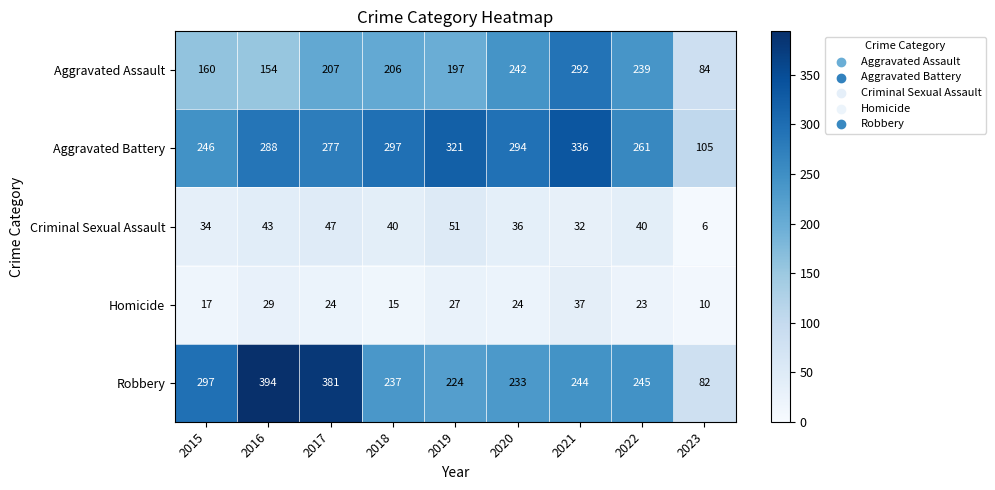

What is the sum of the Criminal Sexual Assault values at 2021 and 2020?

68